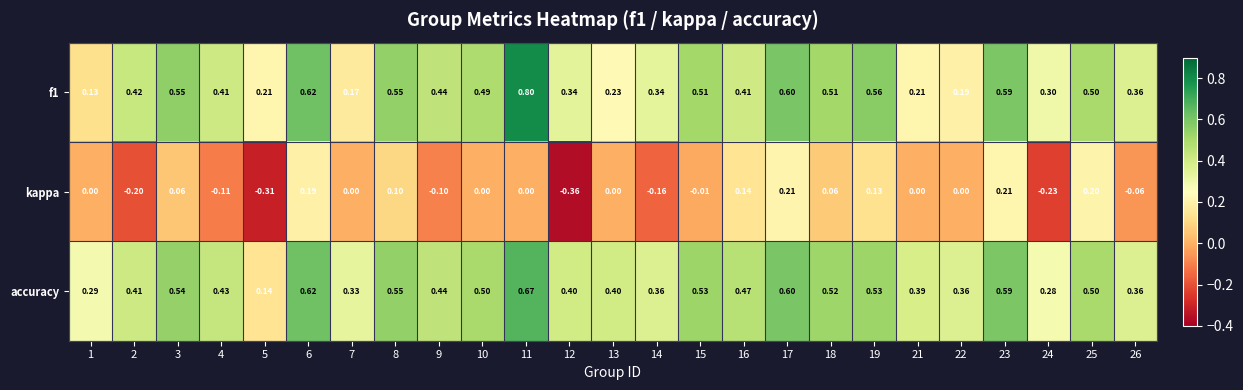

Which series has the largest total across all categories?

accuracy